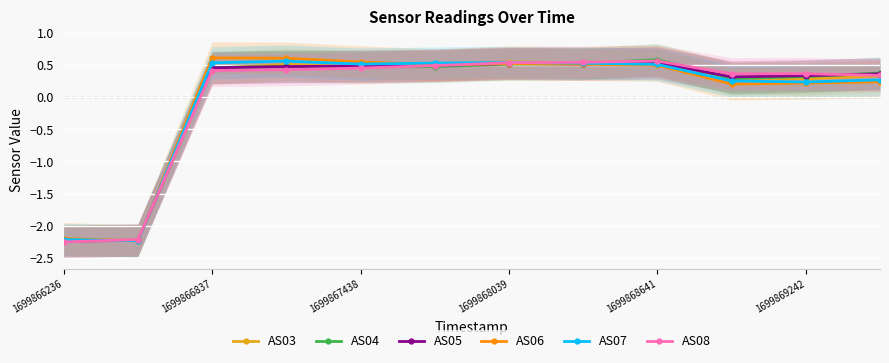

How many lines are shown in the chart?

6